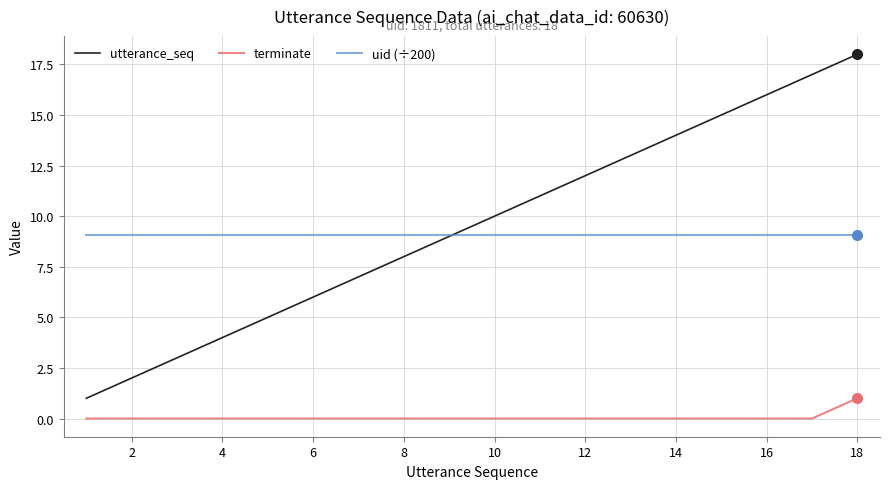

True or false: terminate and utterance_seq intersect in this chart.

False